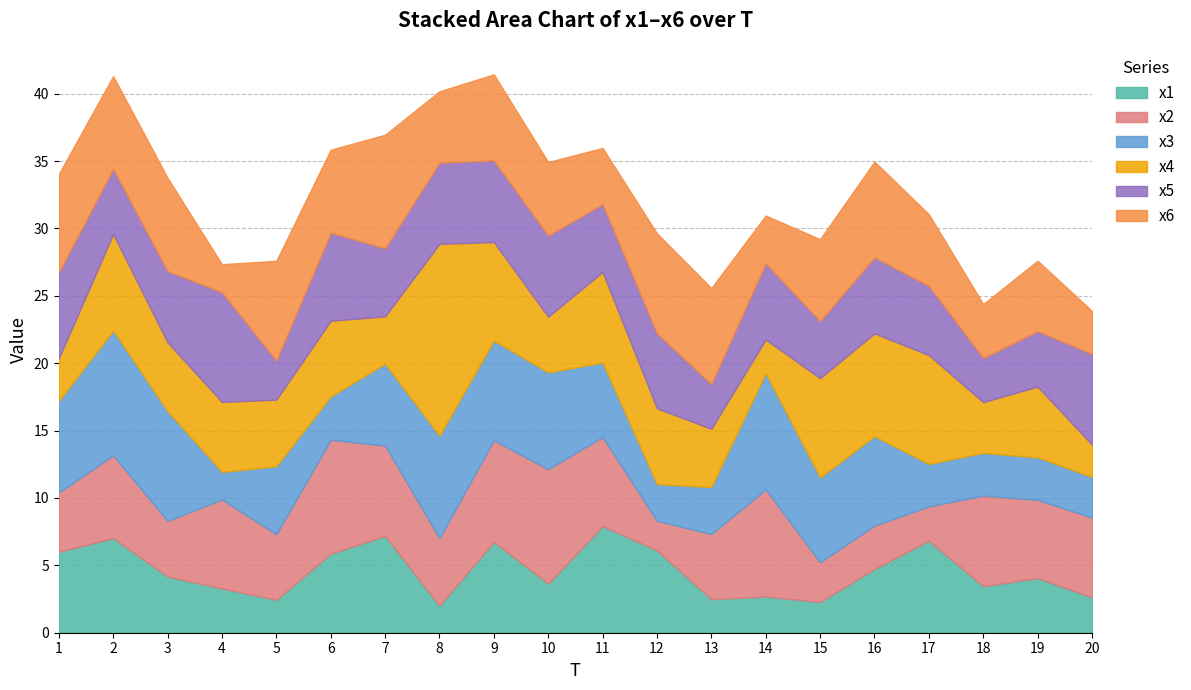

What is the difference between the maximum and second lowest values in the x1 series?

5.6